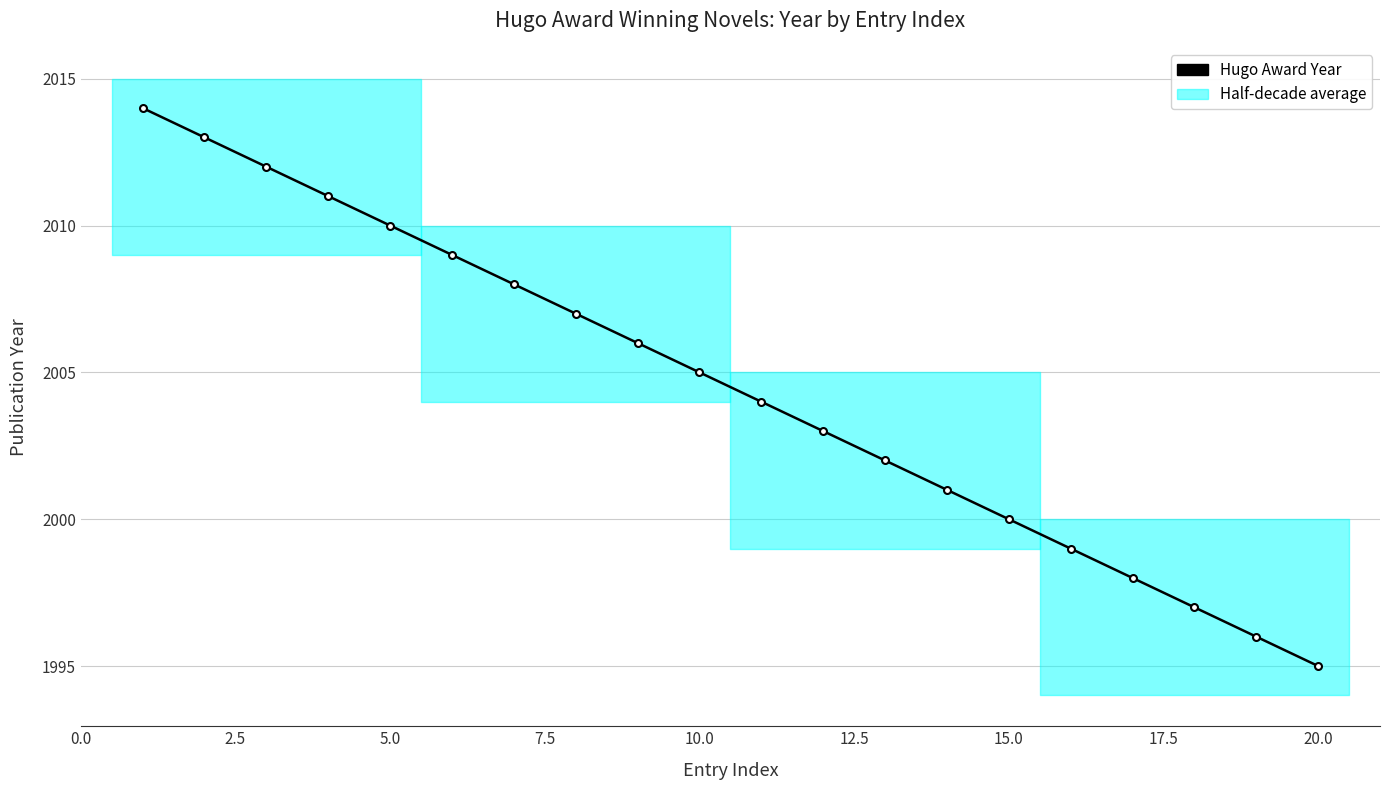

What is the difference between the second highest and second lowest values?

17